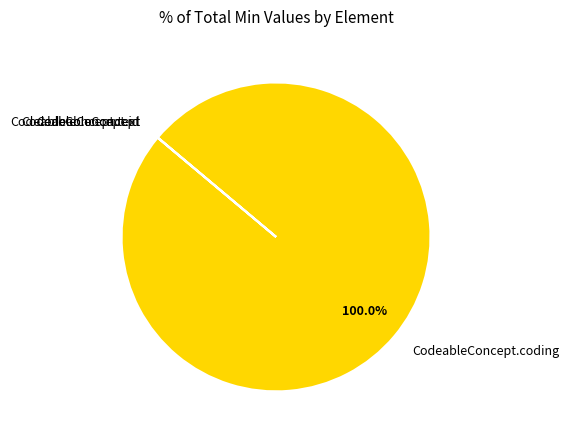

Is there any slice that represents more than half of the pie?

Yes